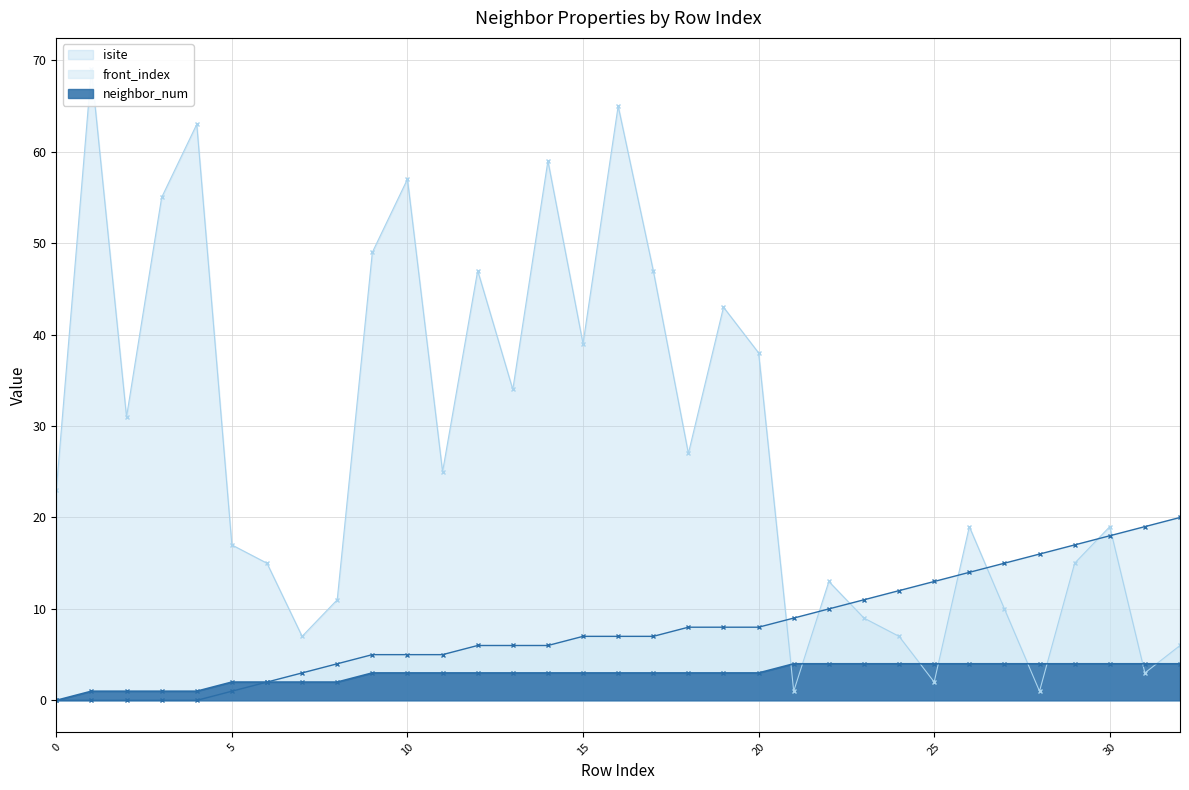

List the series in order of their peak value, highest first.

isite, front_index, neighbor_num